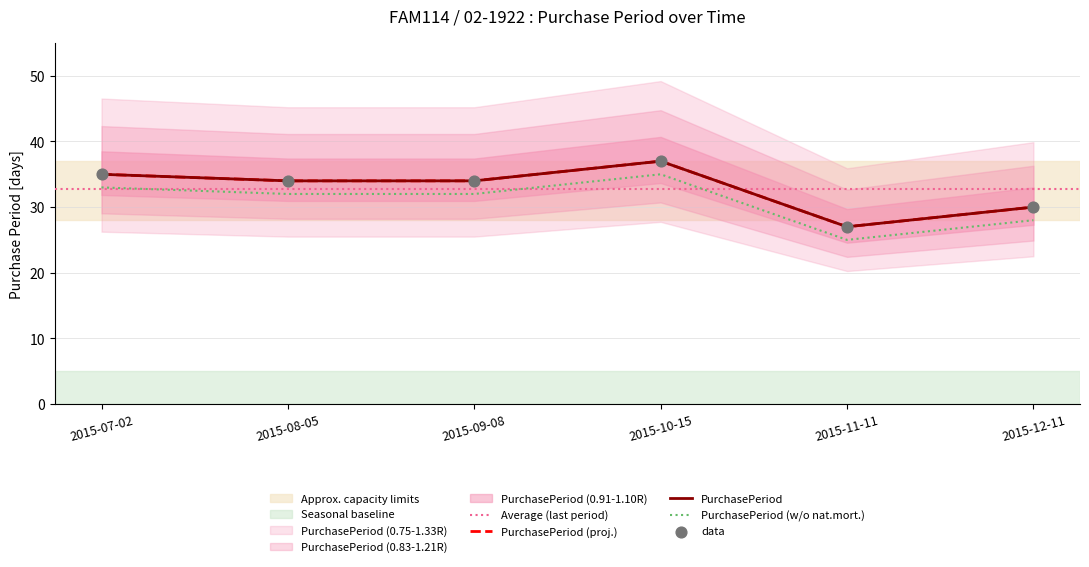

What is the change in value from 2015-11-11 to 2015-12-11?

+3